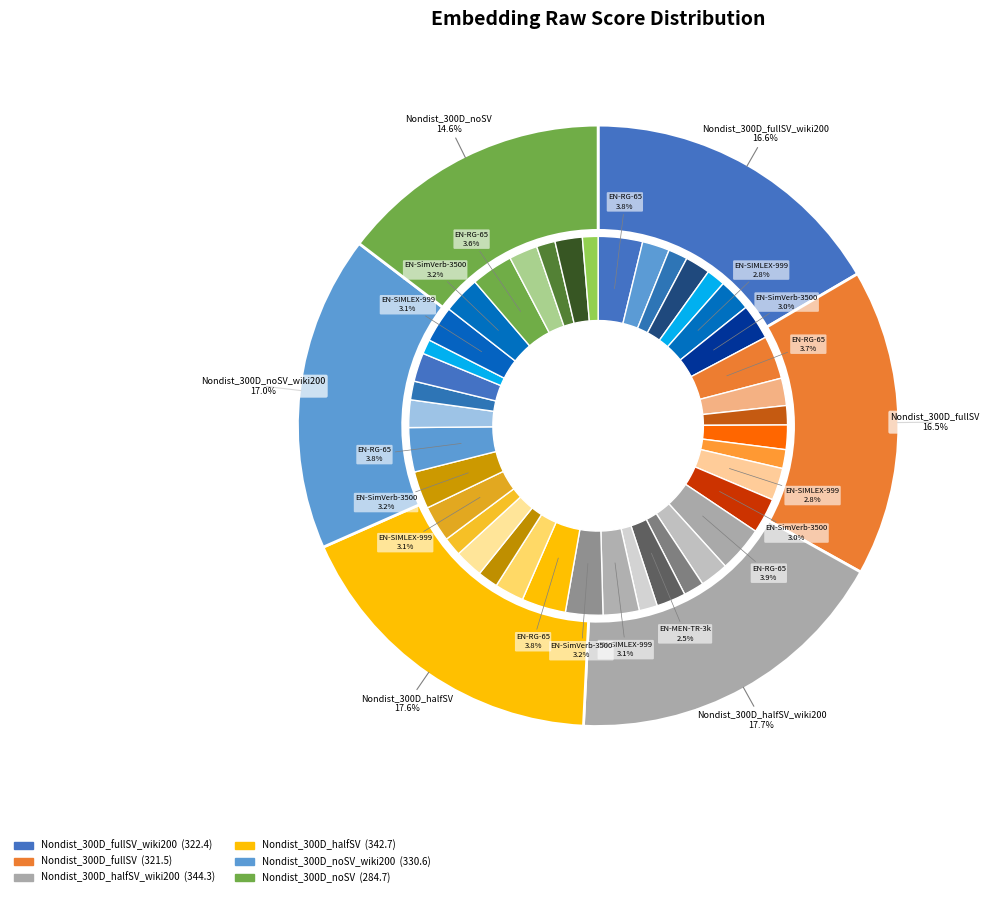

Which slice is the smallest?

Nondist_300D_noSV_wiki200 EN-MTurk-287